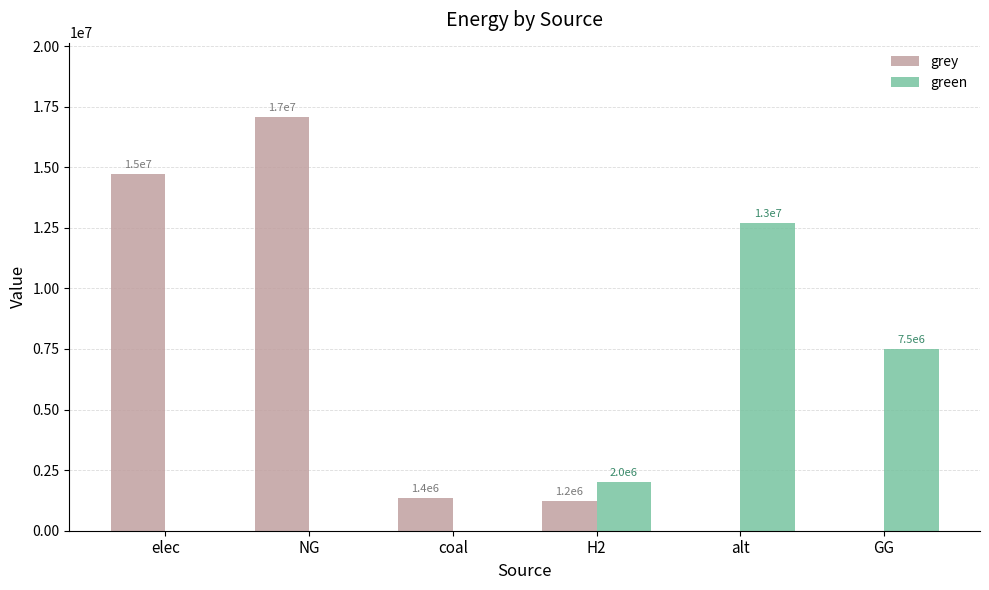

List the labels in order of grey value, largest first.

NG, elec, coal, H2, alt, GG